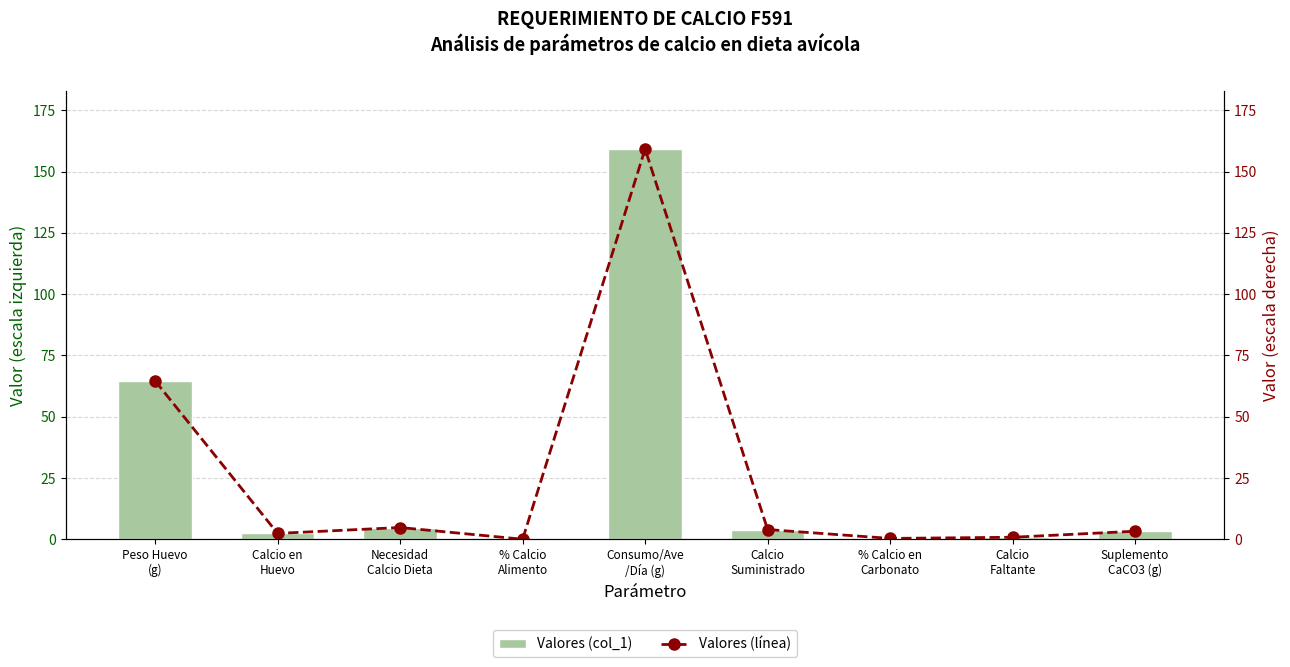

What value does the Valores (col_1) series have at Necesidad
Calcio Dieta?

4.8